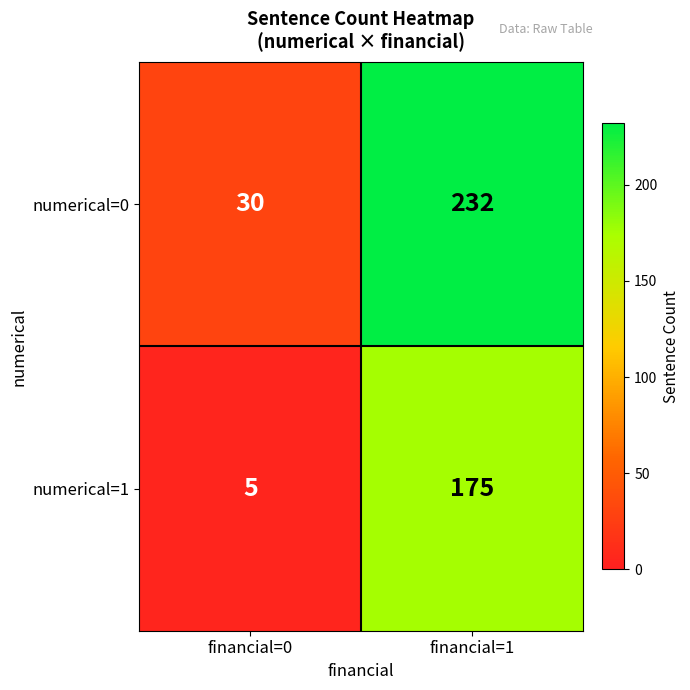

What is the sum of all numerical=0 values?

262